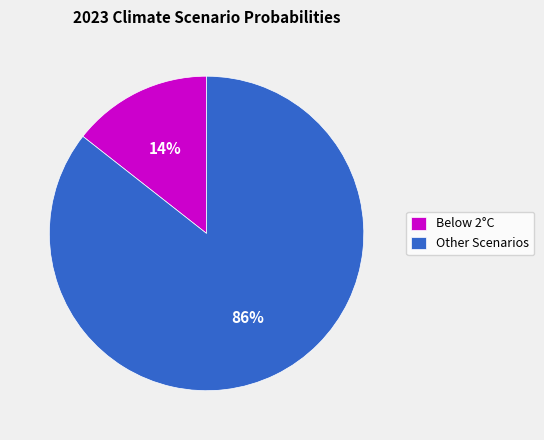

Count the number of slices in the pie.

2